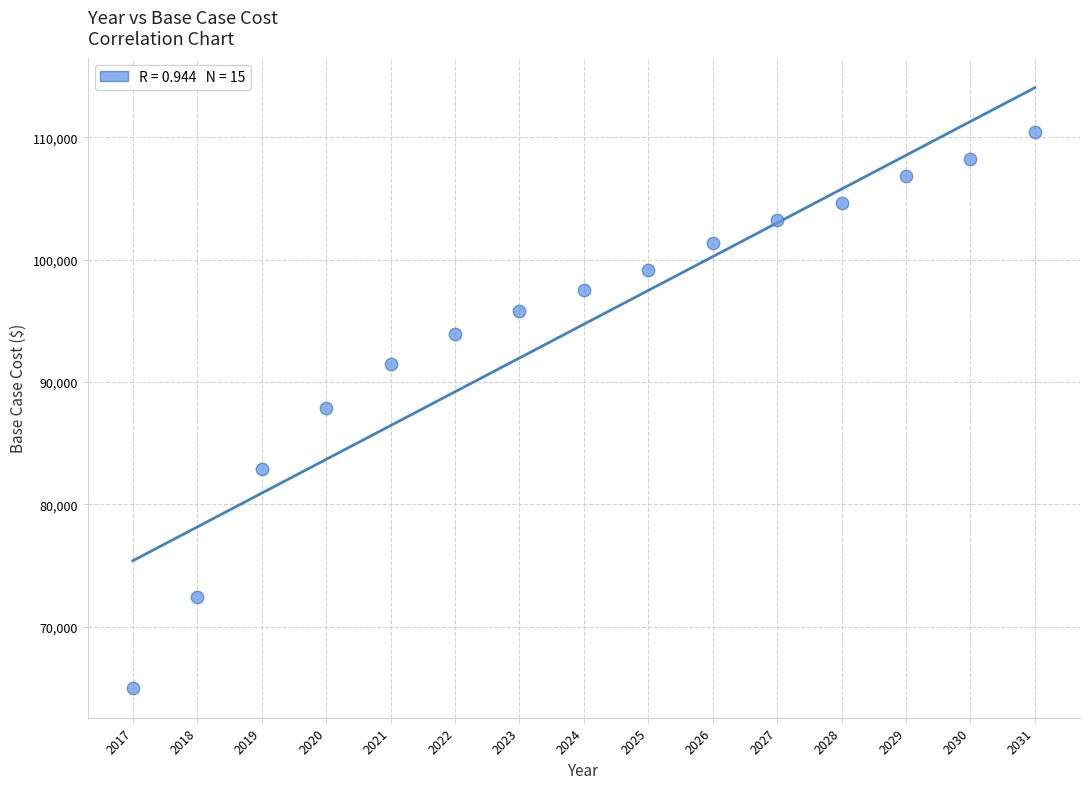

What is the range of Y values (max minus min)?

45422.6